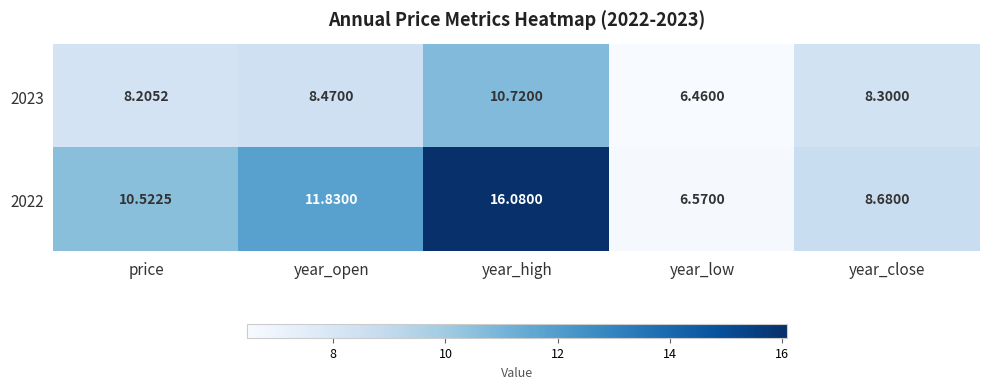

Which category has the lowest value in the 2023 series?

year_low